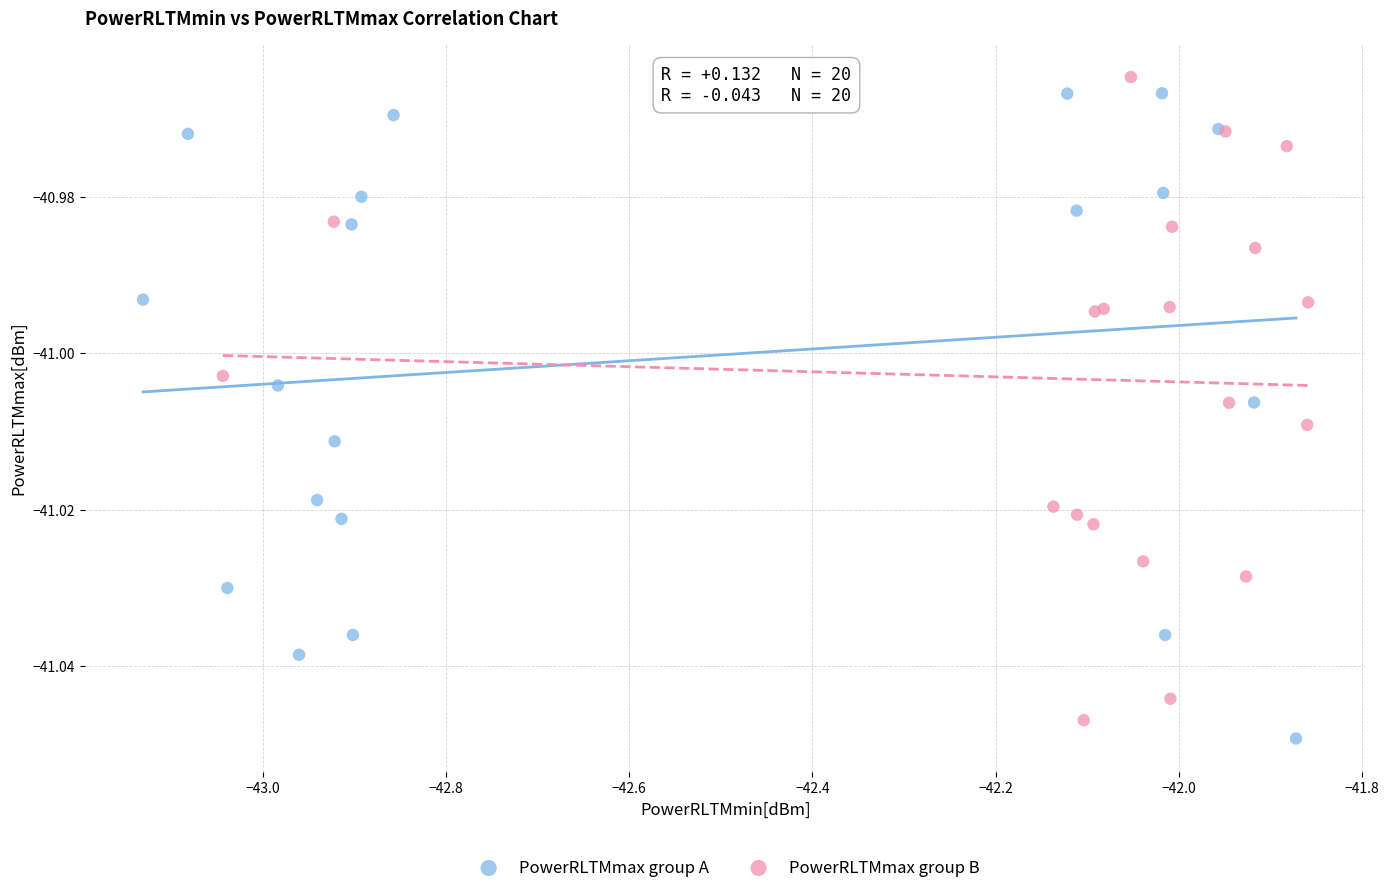

What are all the series names shown in the legend?

PowerRLTMmax group A, PowerRLTMmax group B